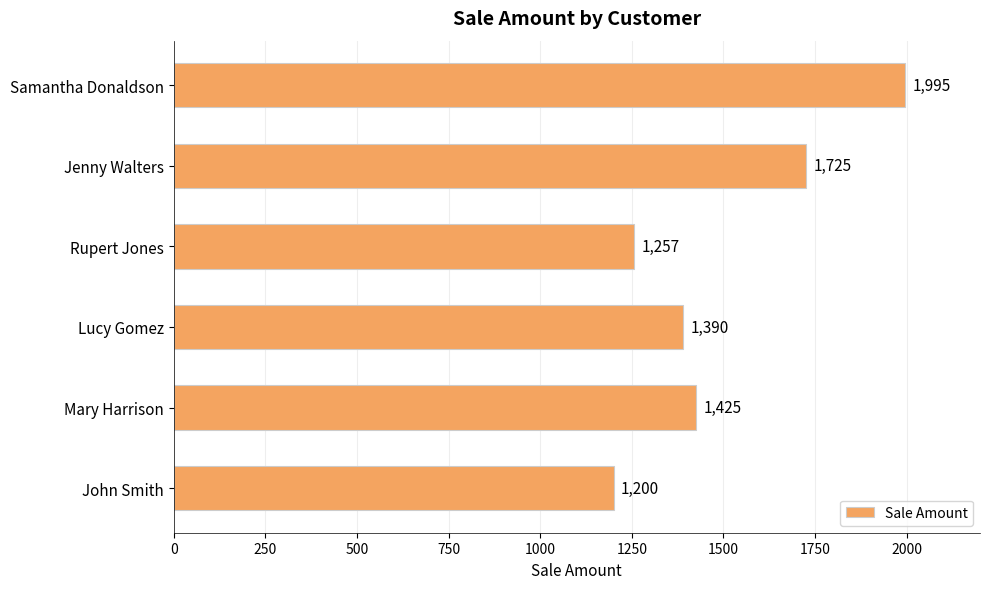

Reading bottom to top, what are all the values shown in this chart?

1200	1425	1390	1257	1725	1995